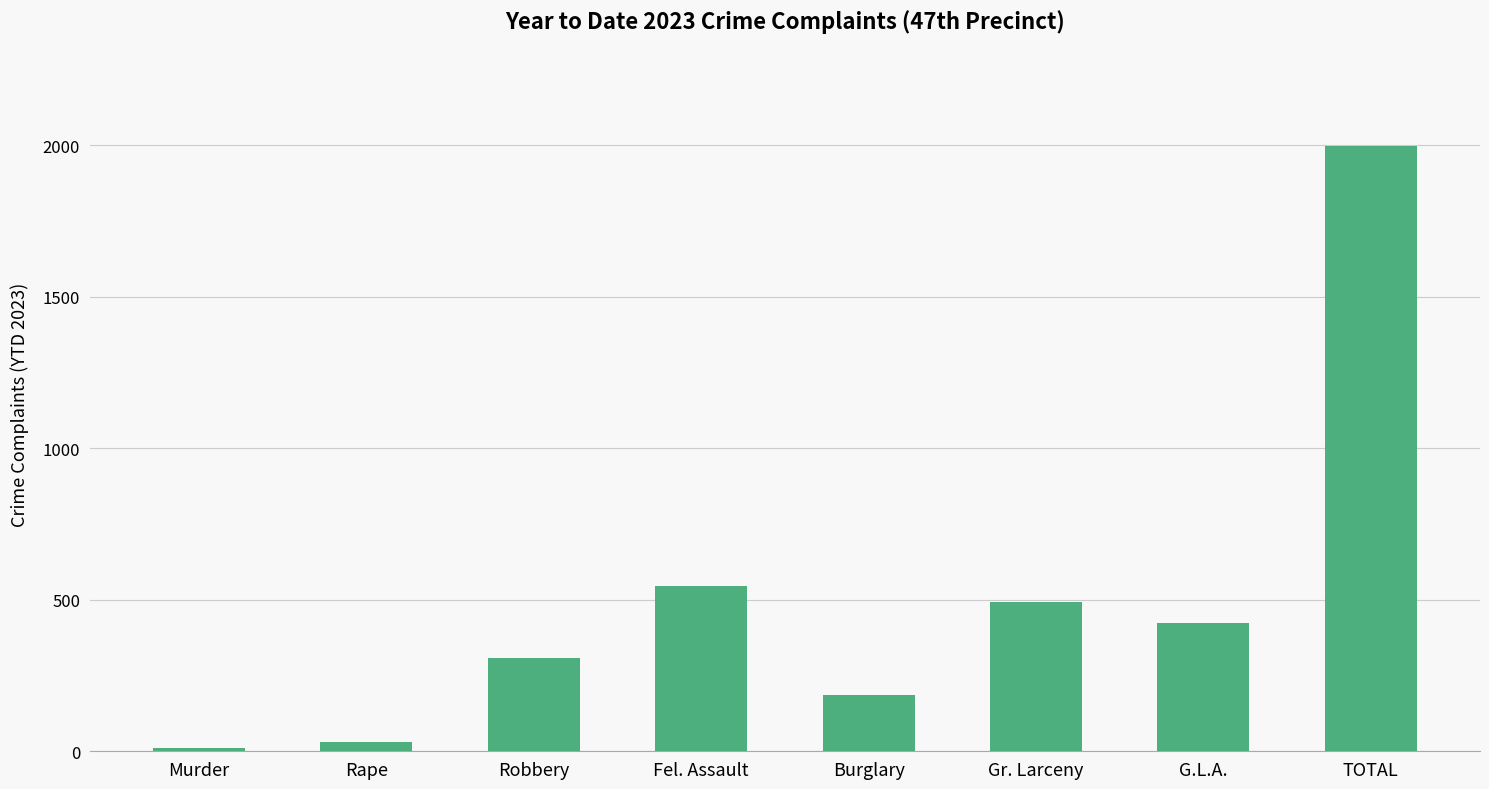

The value at Robbery is 308. True or false?

True